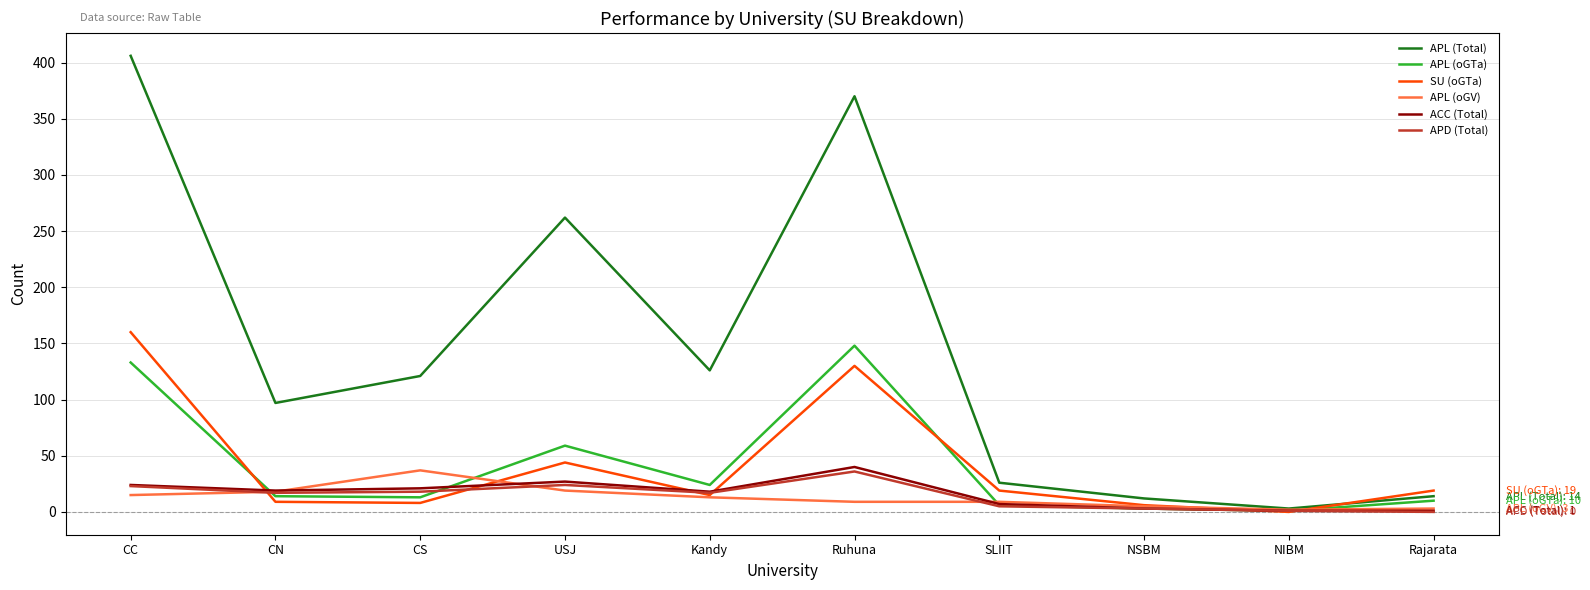

What is the greatest value displayed?

406